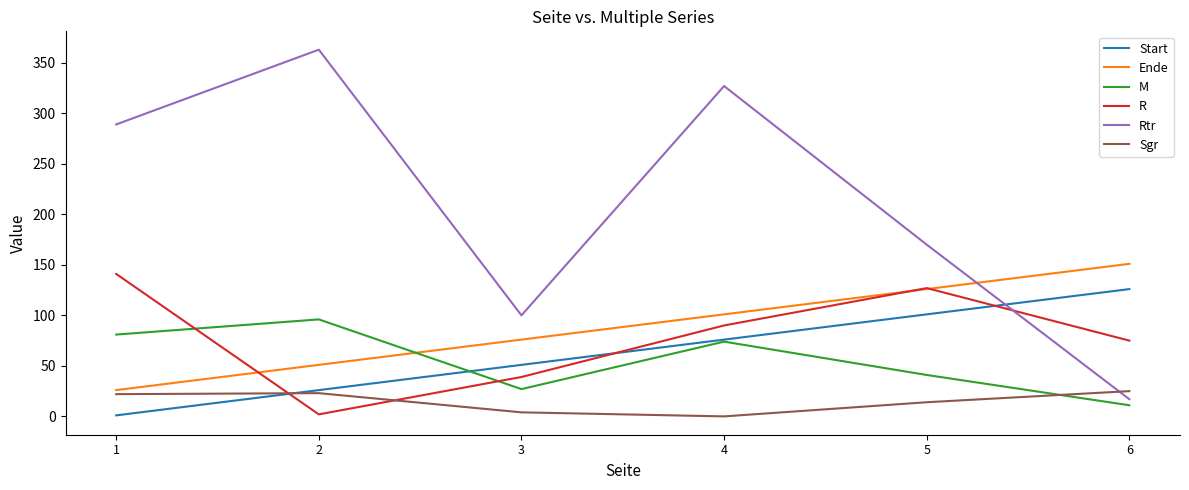

How many interior local valleys does the Rtr series have?

1